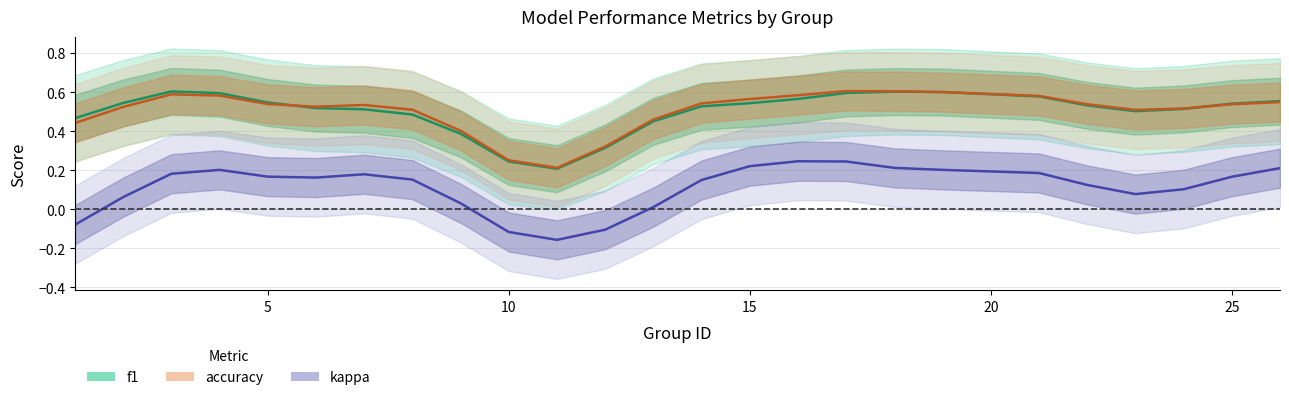

What is the sum of all accuracy values?

12.6